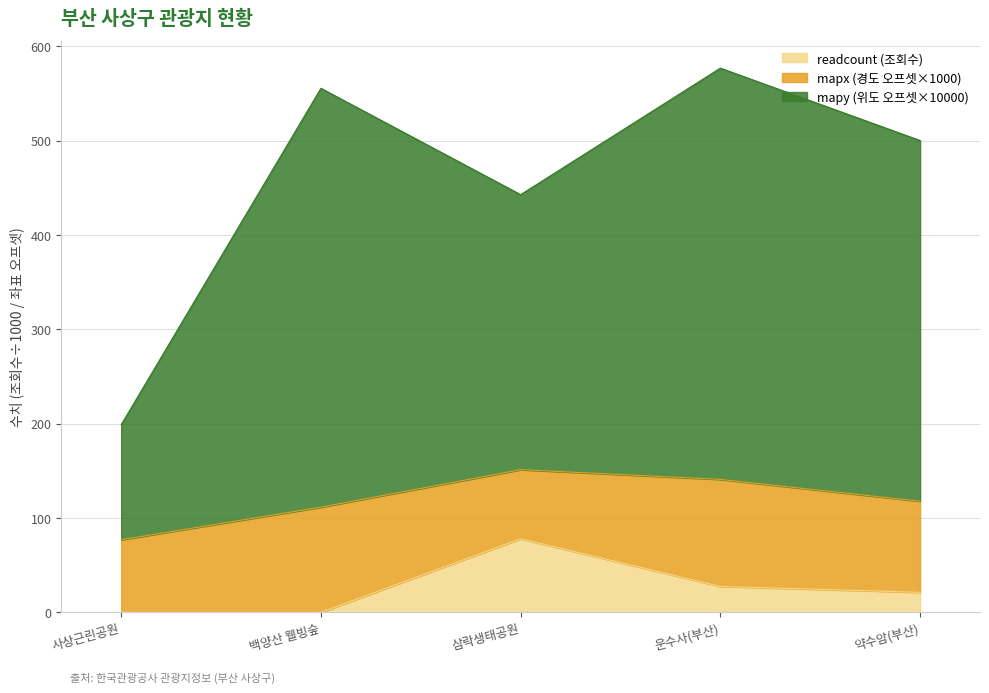

Which has a higher value, 운수사(부산) or 백양산 웰빙숲?

운수사(부산)